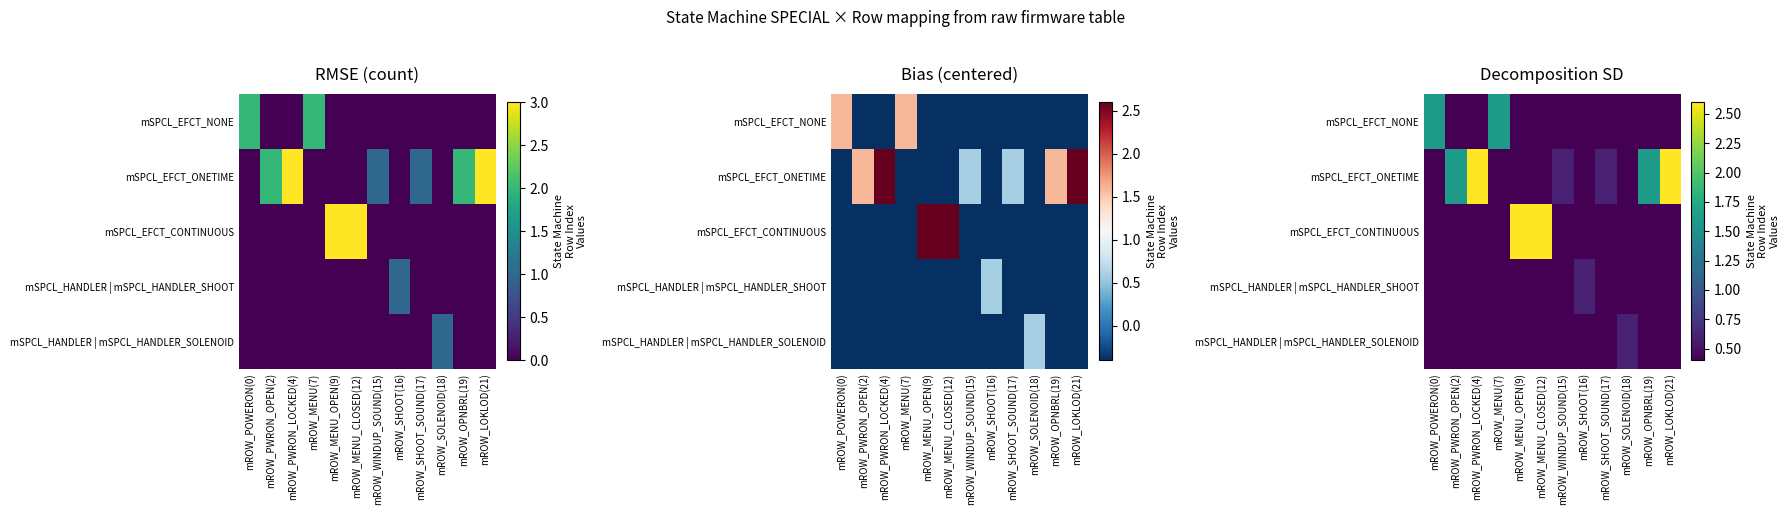

At mROW_SHOOT(16), list the series in order from smallest to largest.

mSPCL_EFCT_NONE, mSPCL_EFCT_ONETIME, mSPCL_EFCT_CONTINUOUS, mSPCL_HANDLER | mSPCL_HANDLER_SOLENOID, mSPCL_HANDLER | mSPCL_HANDLER_SHOOT